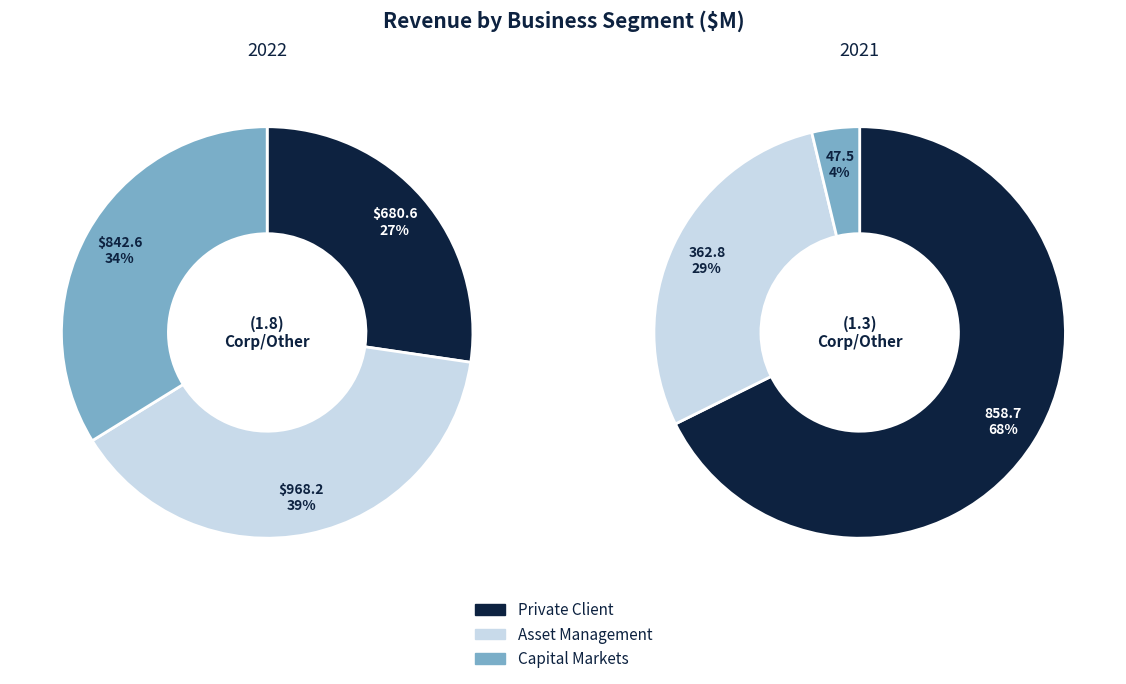

True or false: 1 accounts for 62% of the total.

False